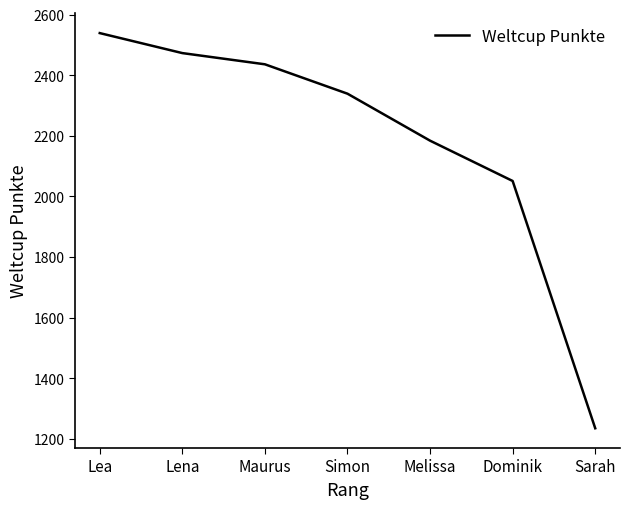

List the labels in order of value, smallest first.

Sarah, Dominik, Melissa, Simon, Maurus, Lena, Lea